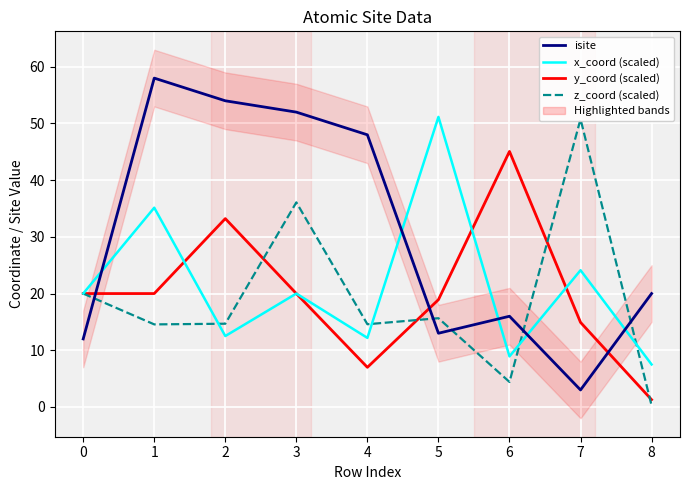

After their last crossing, which series has the higher values: z_coord (scaled) or isite?

isite